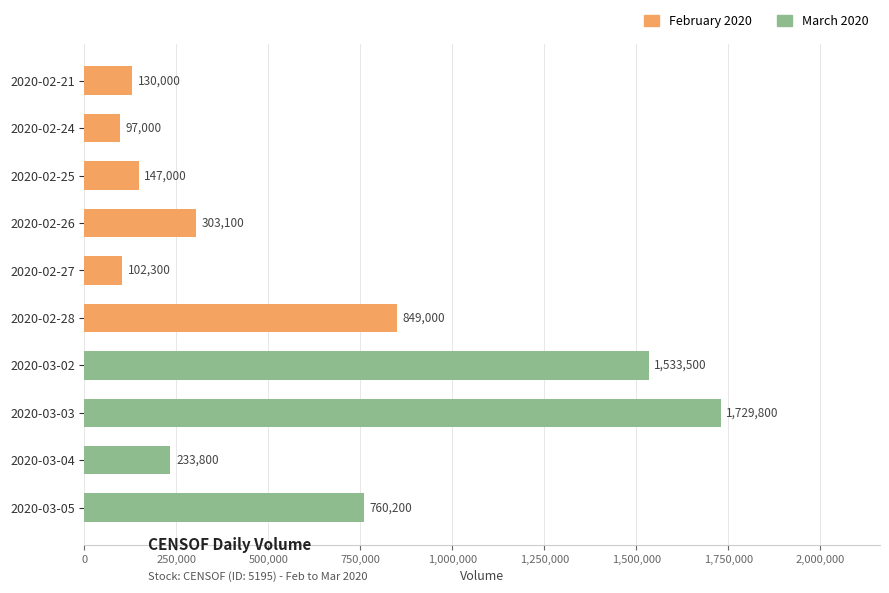

What is the difference between the values at 2020-03-02 and 2020-02-25?

1386500